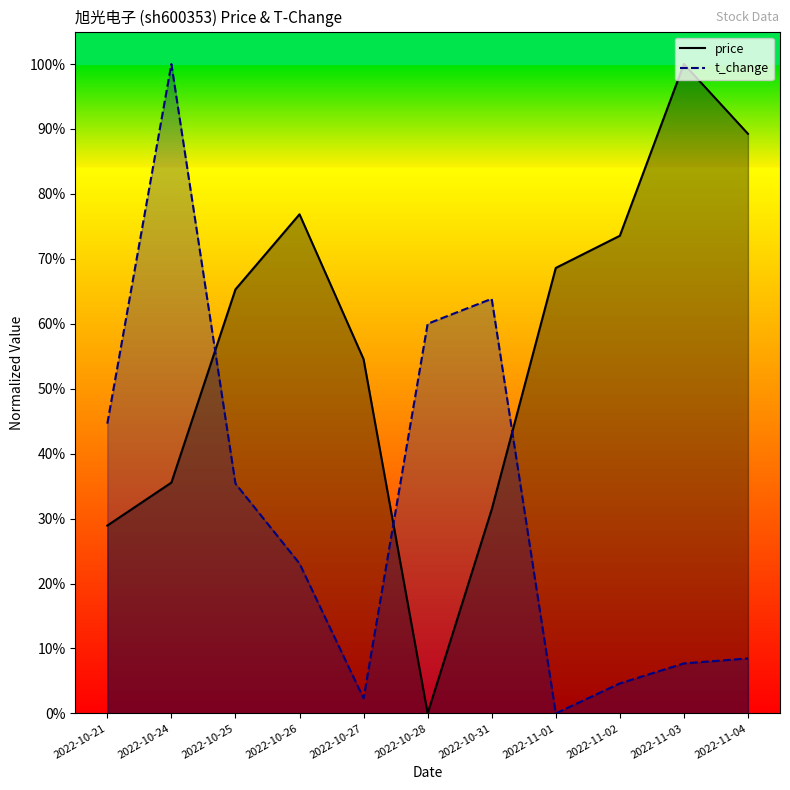

How many intersections are there between t_change and price?

3